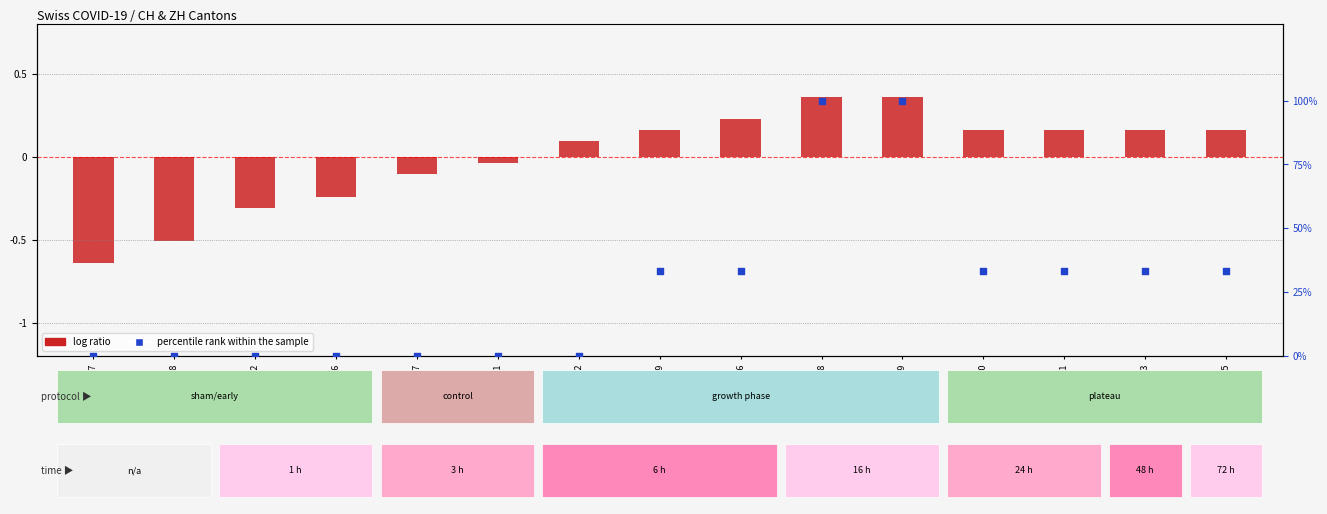

Is the value of percentile rank within the sample at 07-01 greater than the value of log ratio at 06-08?

Yes